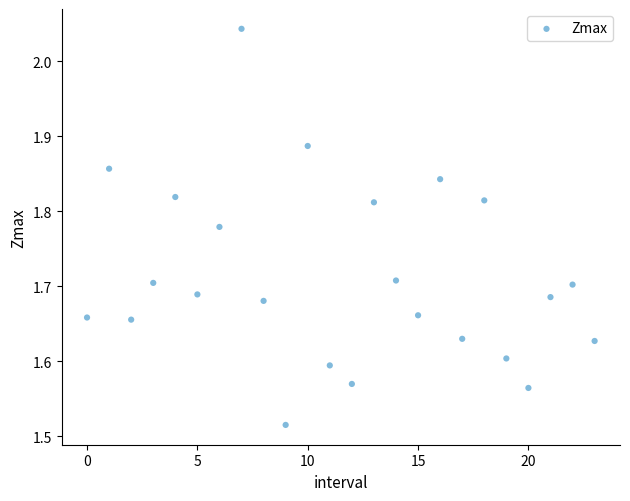

What is the range of Y values (max minus min)?

0.5